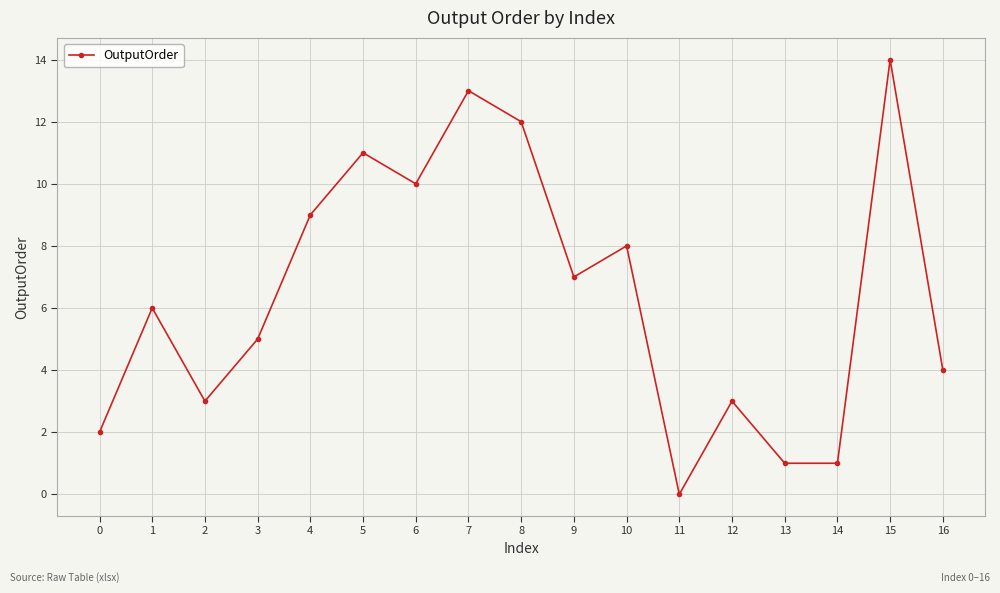

What is the change in value from 6 to 15?

+4